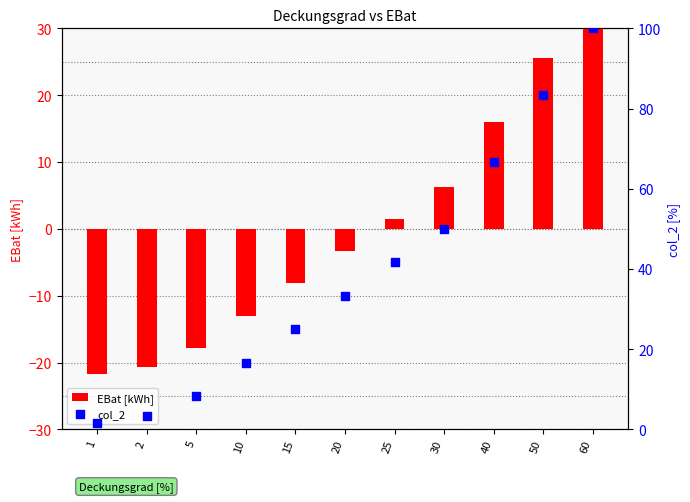

At which category is the sum across all series the highest?

60